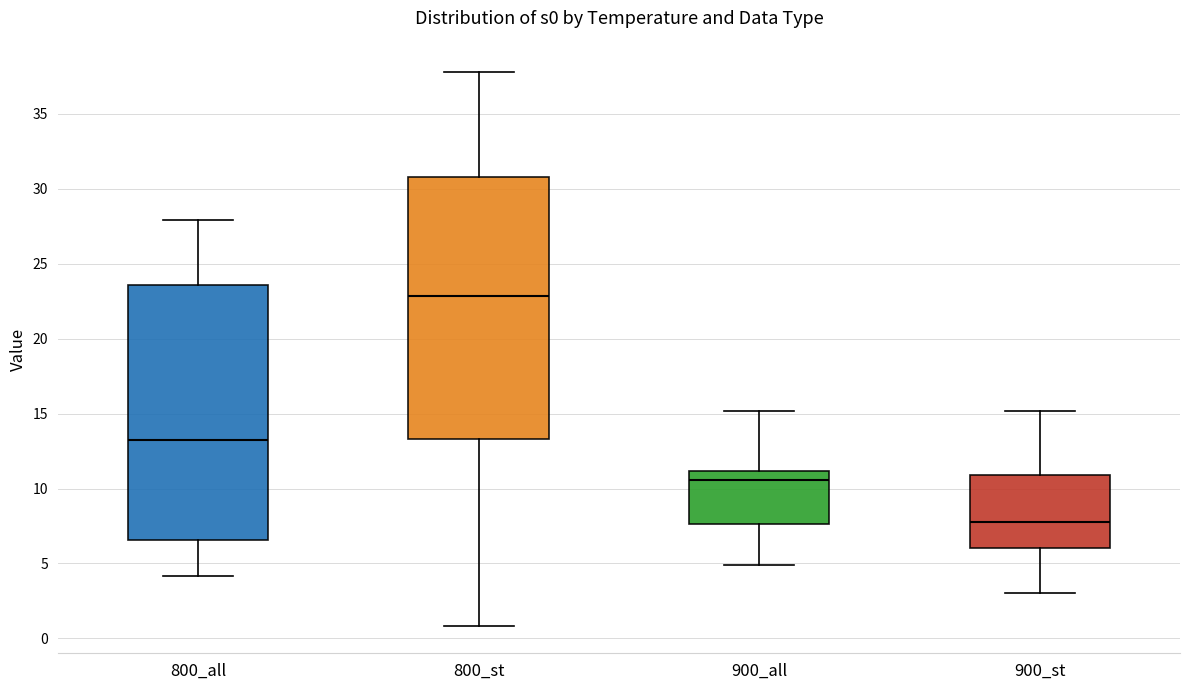

Reading left to right, read every box against the y-axis: the position of its median line, the range the box covers, and the ends of its whiskers. The values are not printed on the chart, so give them approximately, as read against the axis.

800_all: median 13.5, box 6.5 to 23.5, whiskers 4.0 to 28.0
800_st: median 23.0, box 13.5 to 31.0, whiskers 1.0 to 37.5
900_all: median 10.5, box 7.5 to 11.0, whiskers 5.0 to 15.0
900_st: median 8.0, box 6.0 to 11.0, whiskers 3.0 to 15.0